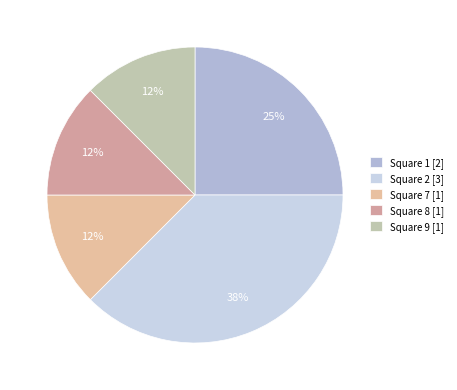

How many segments does this pie chart have?

5